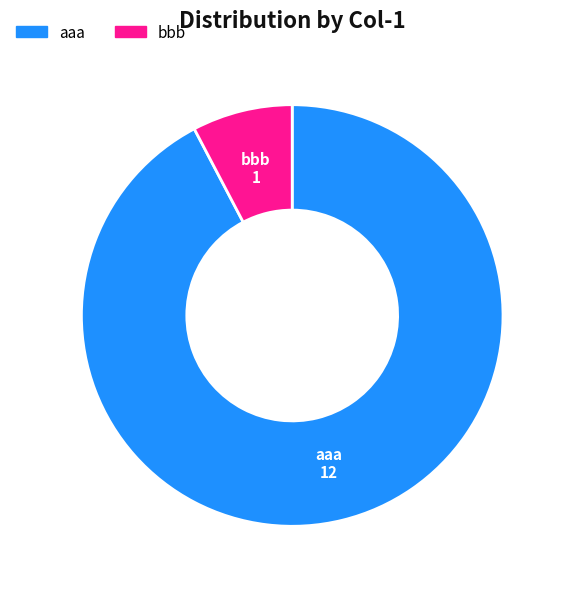

Is the sum of aaa and bbb greater than half?

Yes